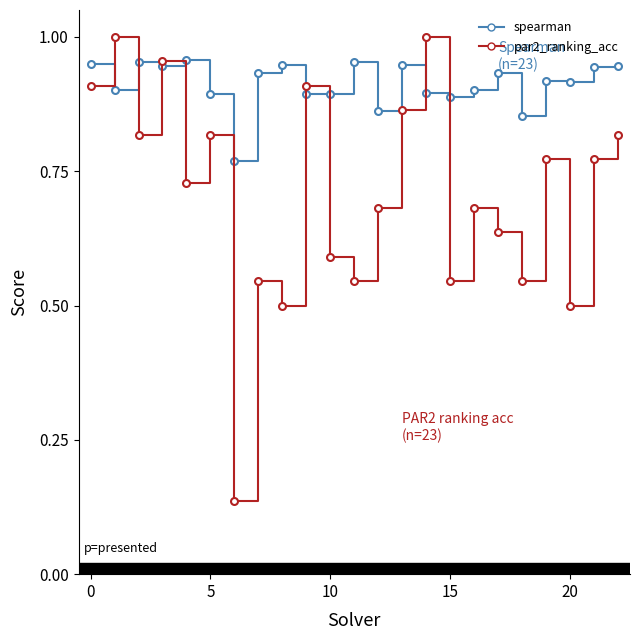

List the series in order of their peak value, lowest first.

spearman, par2_ranking_acc